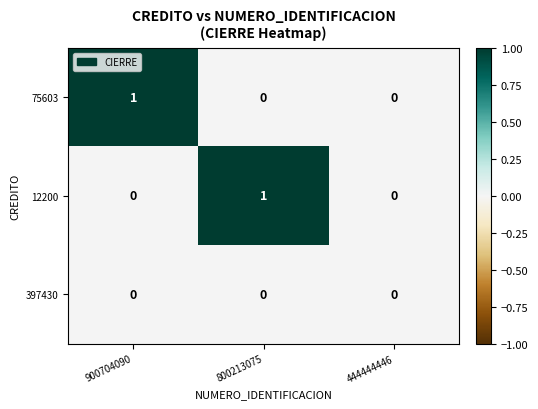

At which label does 75603 reach its peak?

900704090